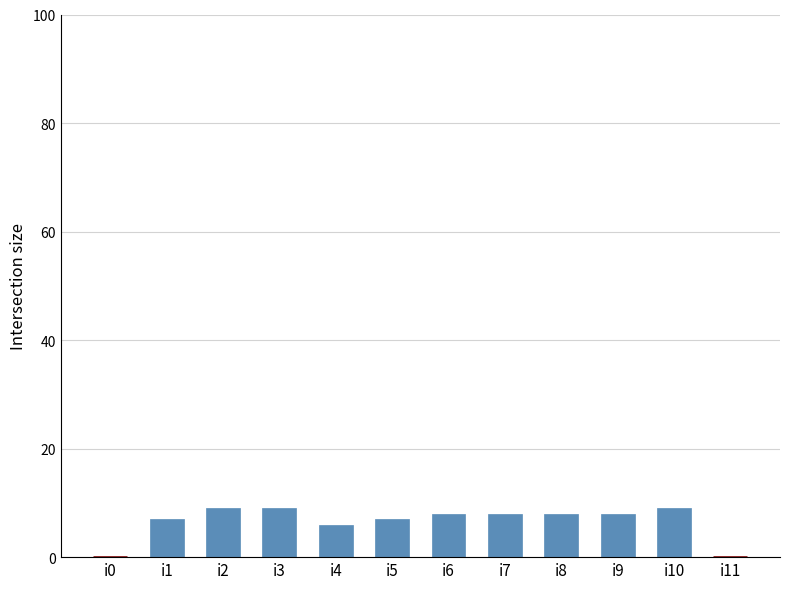

What is the change in value from i9 to i11?

-8